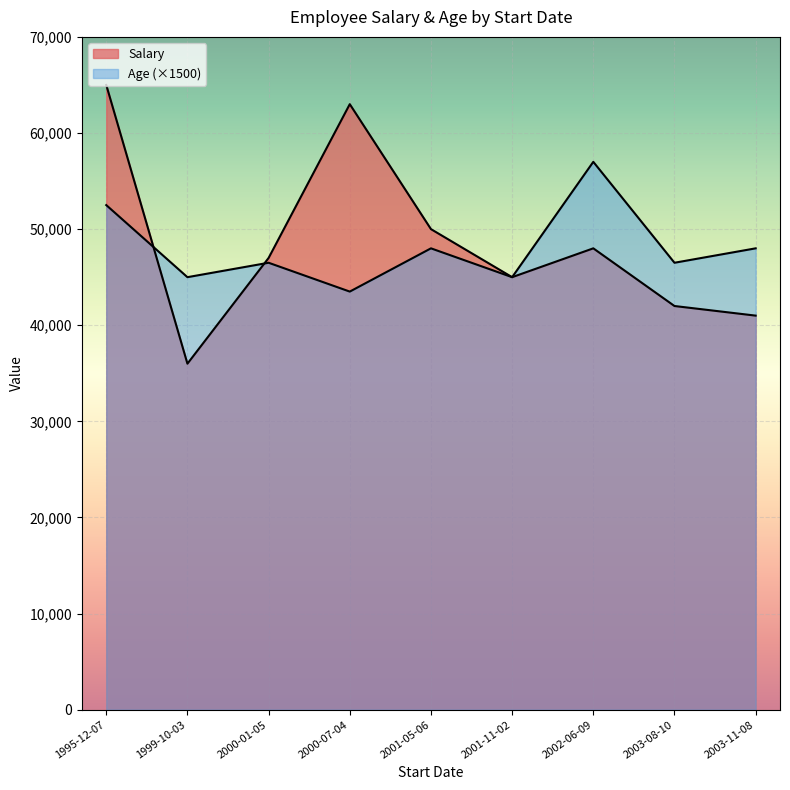

How many distinct data groups are displayed?

2